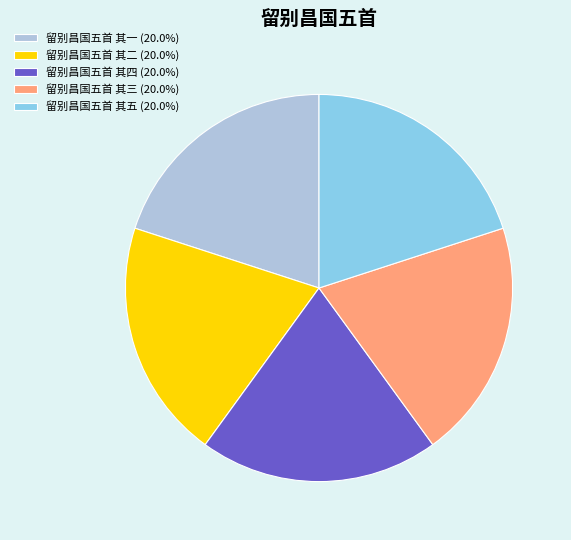

Does 留别昌国五首 其四 (20.0%) account for over 50% of the chart?

No